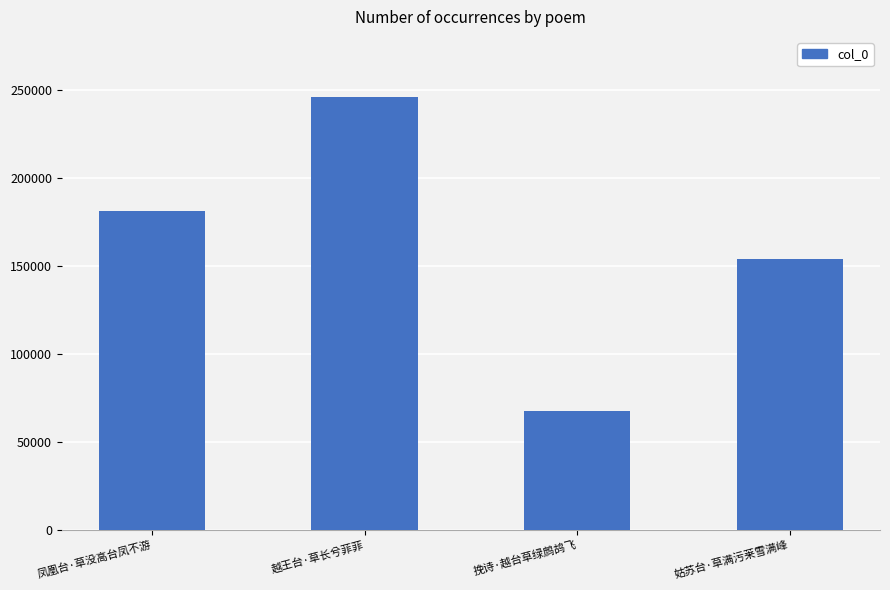

What value does the data have at 凤凰台·草没高台凤不游?

181129